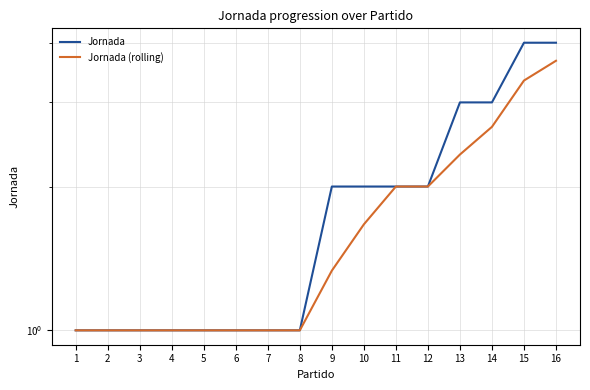

Reading right to left, transcribe all the data shown in this chart.

Jornada: 4.0	4.0	3.0	3.0	2.0	2.0	2.0	2.0	1.0	1.0	1.0	1.0	1.0	1.0	1.0	1.0
Jornada (rolling): 3.7	3.3	2.7	2.3	2.0	2.0	1.7	1.3	1.0	1.0	1.0	1.0	1.0	1.0	1.0	1.0